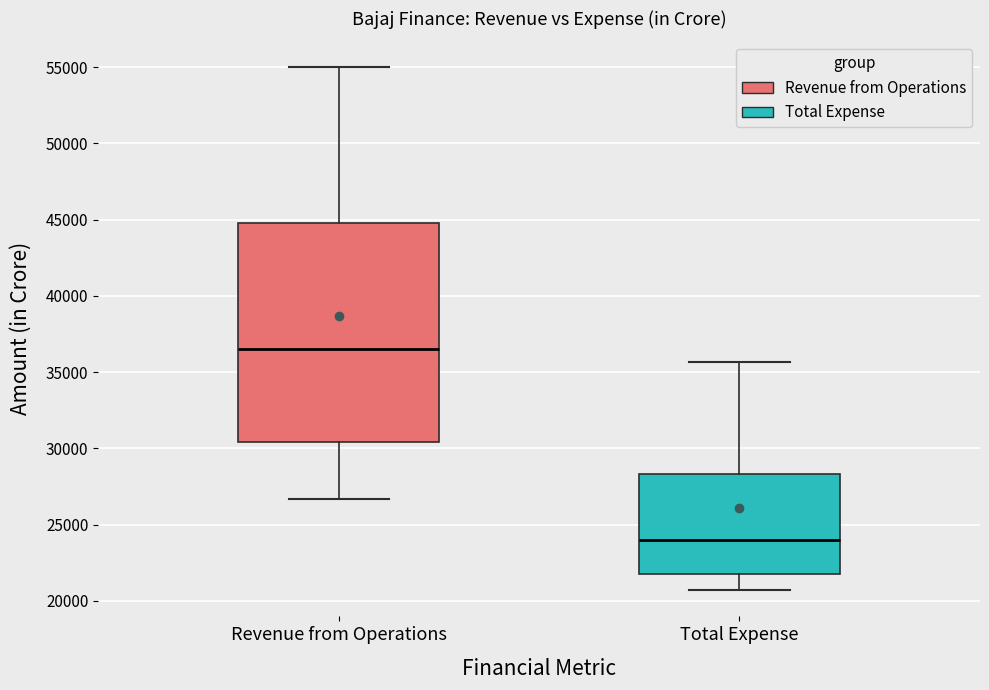

Reading left to right, read every box against the y-axis: the position of its median line, the range the box covers, and the ends of its whiskers. The values are not printed on the chart, so give them approximately, as read against the axis.

Revenue from Operations: median 36500, box 30500 to 45000, whiskers 26500 to 55000
Total Expense: median 24000, box 22000 to 28500, whiskers 20500 to 35500